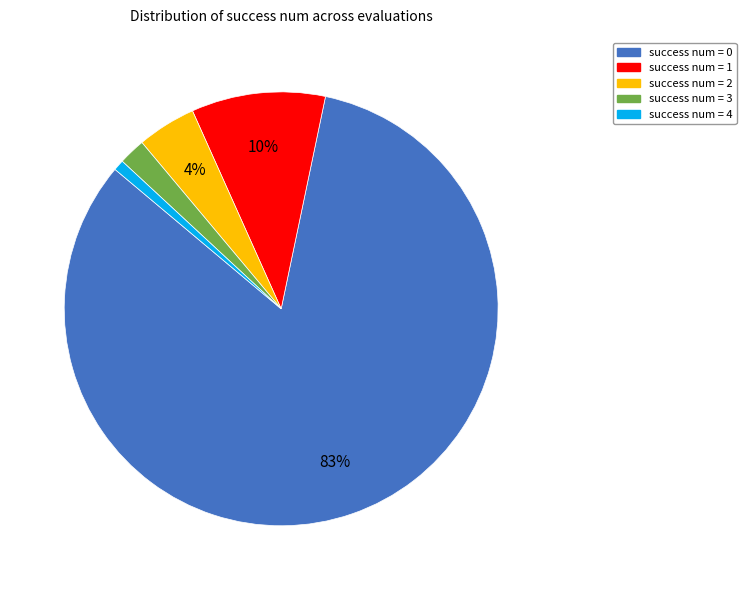

To the nearest percent, what is the average slice percentage?

20%